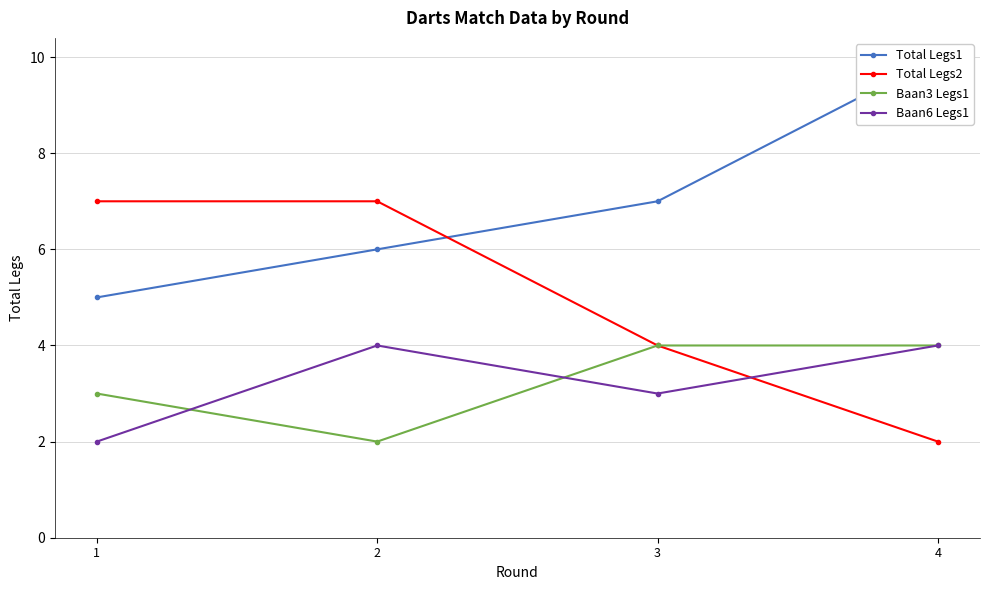

Is the value of Total Legs1 at 3 greater than the value of Baan6 Legs1 at 4?

Yes